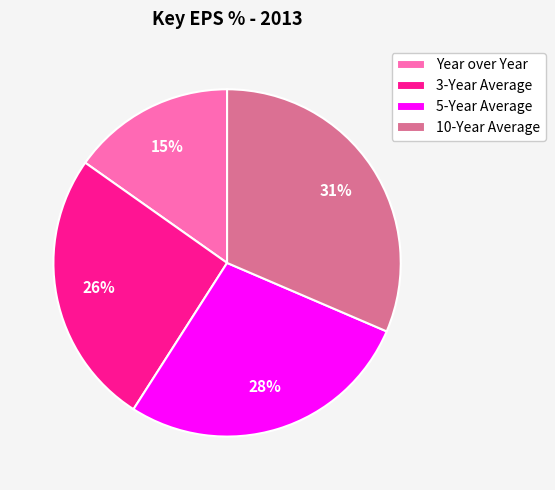

How many slices are in this pie chart?

4